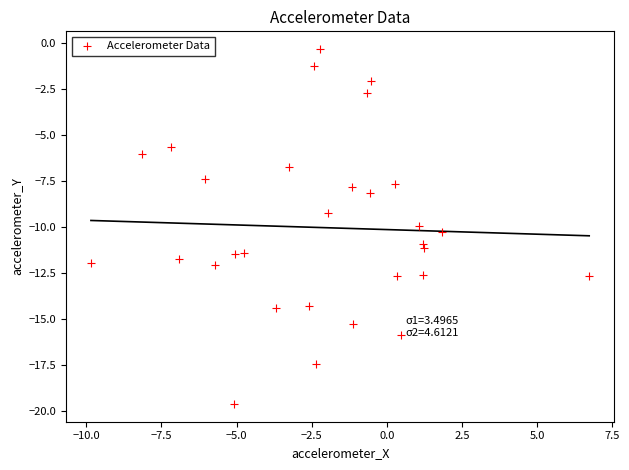

What Y value in the scatter plot is closest to -9?

-9.2